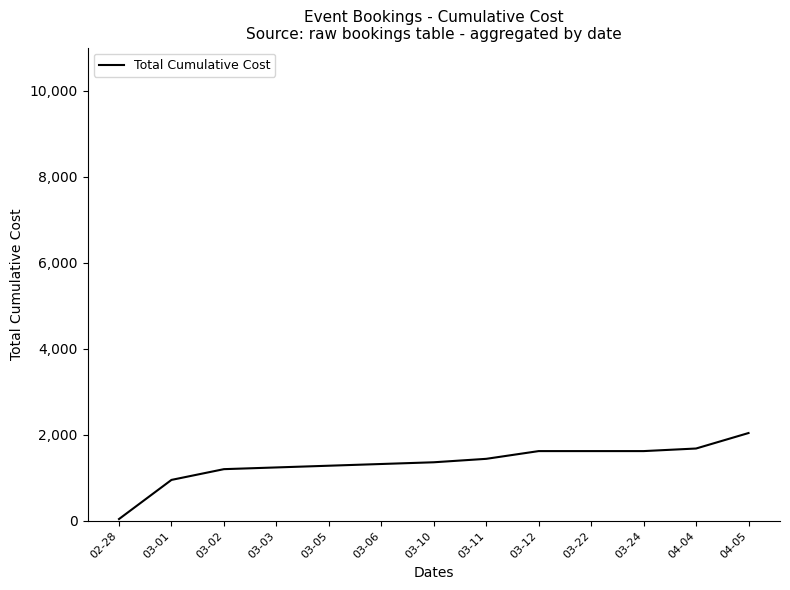

What is the difference between the maximum and minimum values?

2000